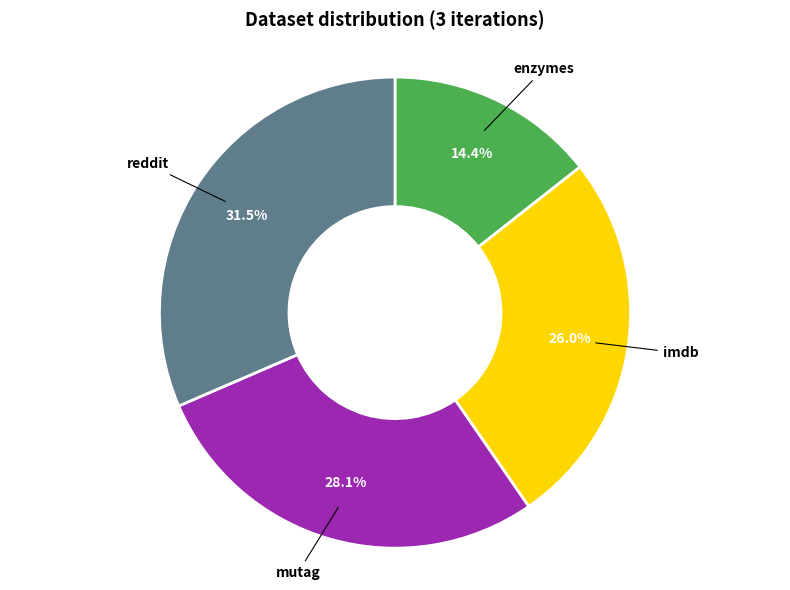

What is the smallest slice in the pie chart?

enzymes